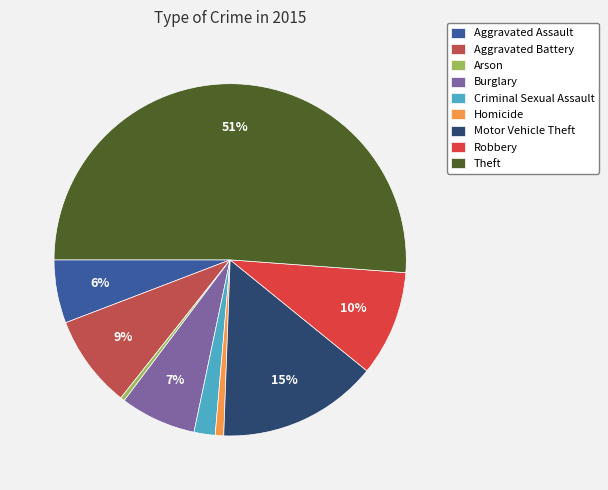

Is the sum of Aggravated Battery and Homicide greater than half?

No